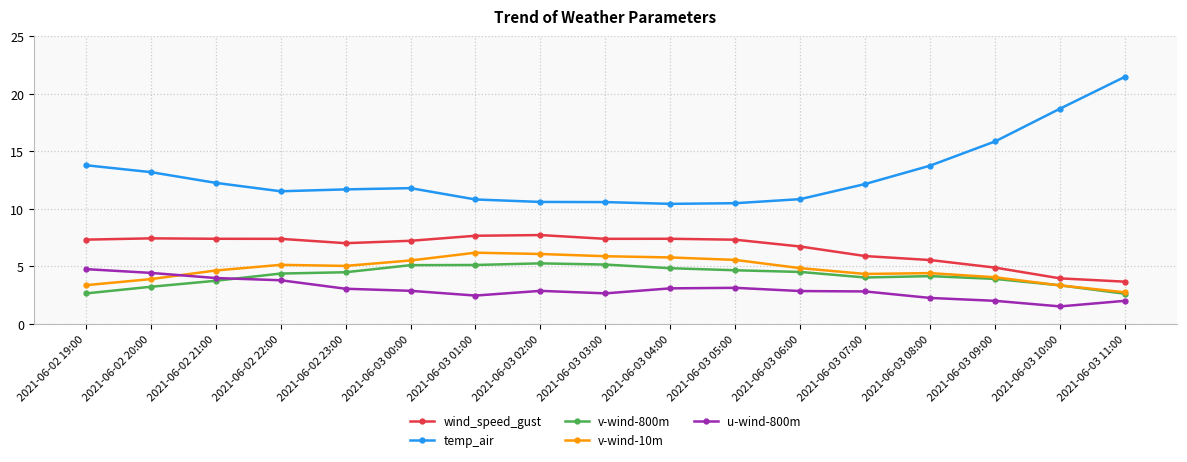

What is the difference between the highest and lowest values at 2021-06-03 02:00?

7.7